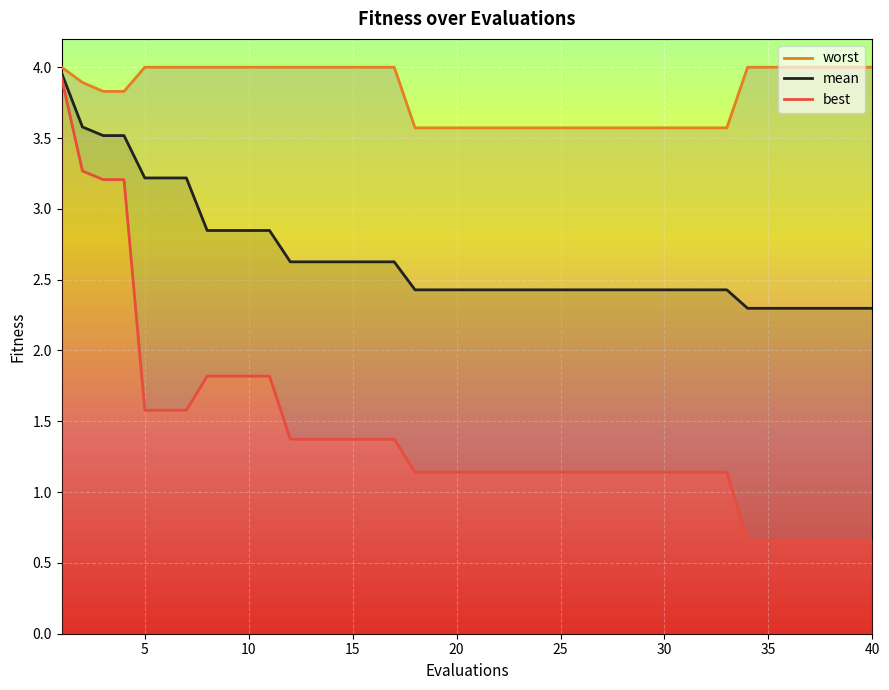

True or false: worst and mean cross at least once.

False